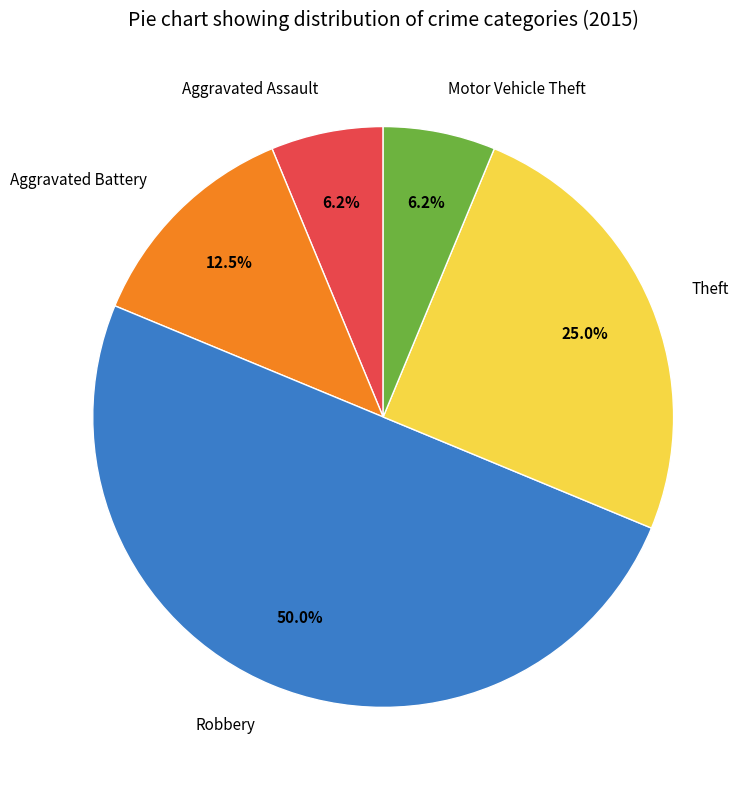

Between Aggravated Assault and Aggravated Battery, which is larger?

Aggravated Battery